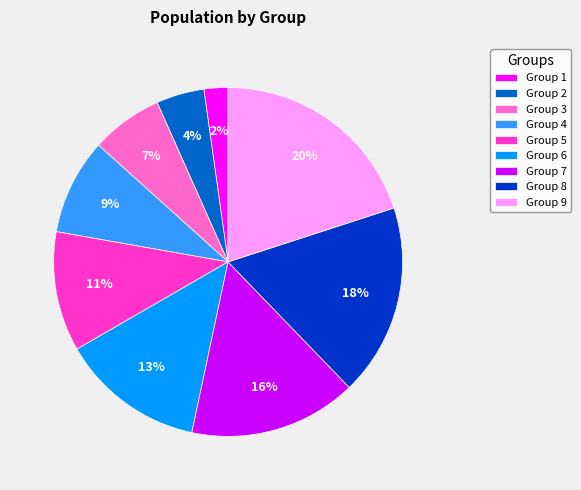

What is the largest slice in the pie chart?

Group 9